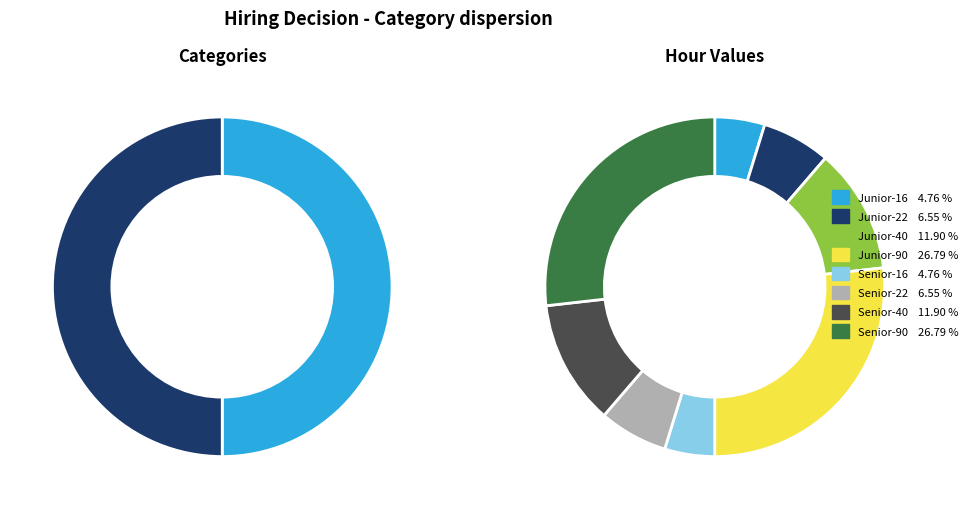

True or false: Junior-22 accounts for 7% of the total.

True